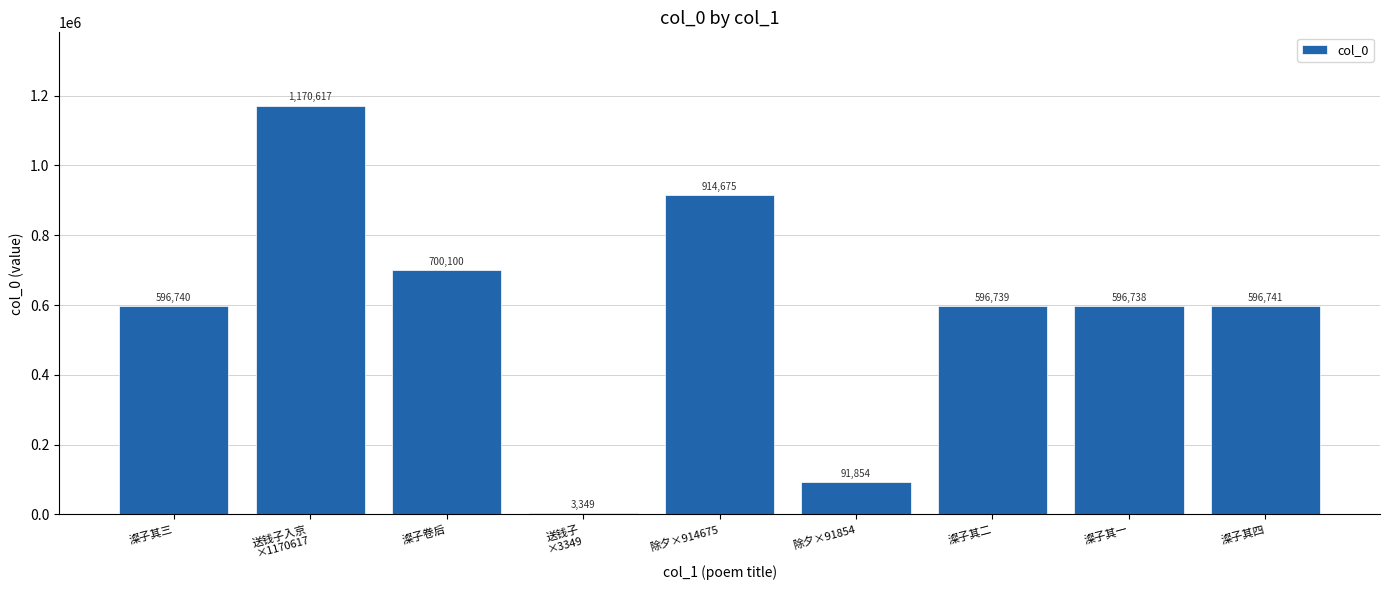

How many data points does each series have?

9